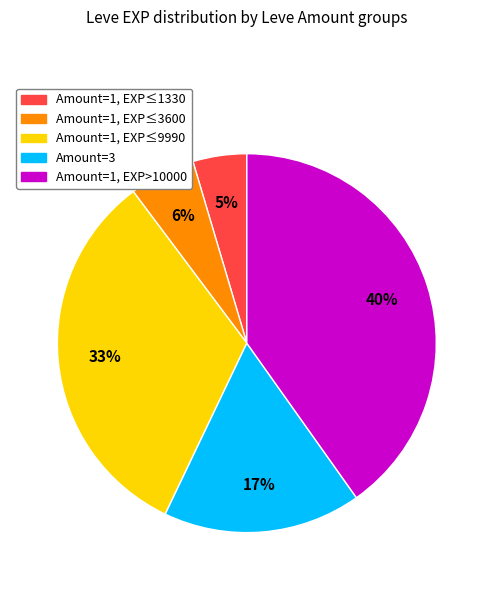

Is there a majority slice in this chart?

No